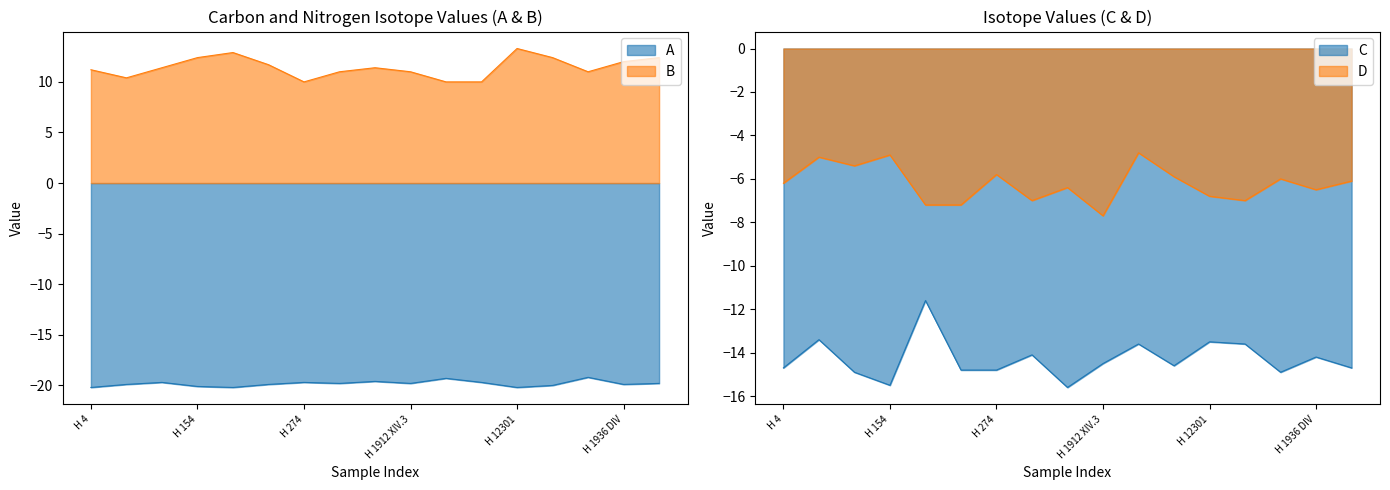

True or false: C and D cross at least once.

False